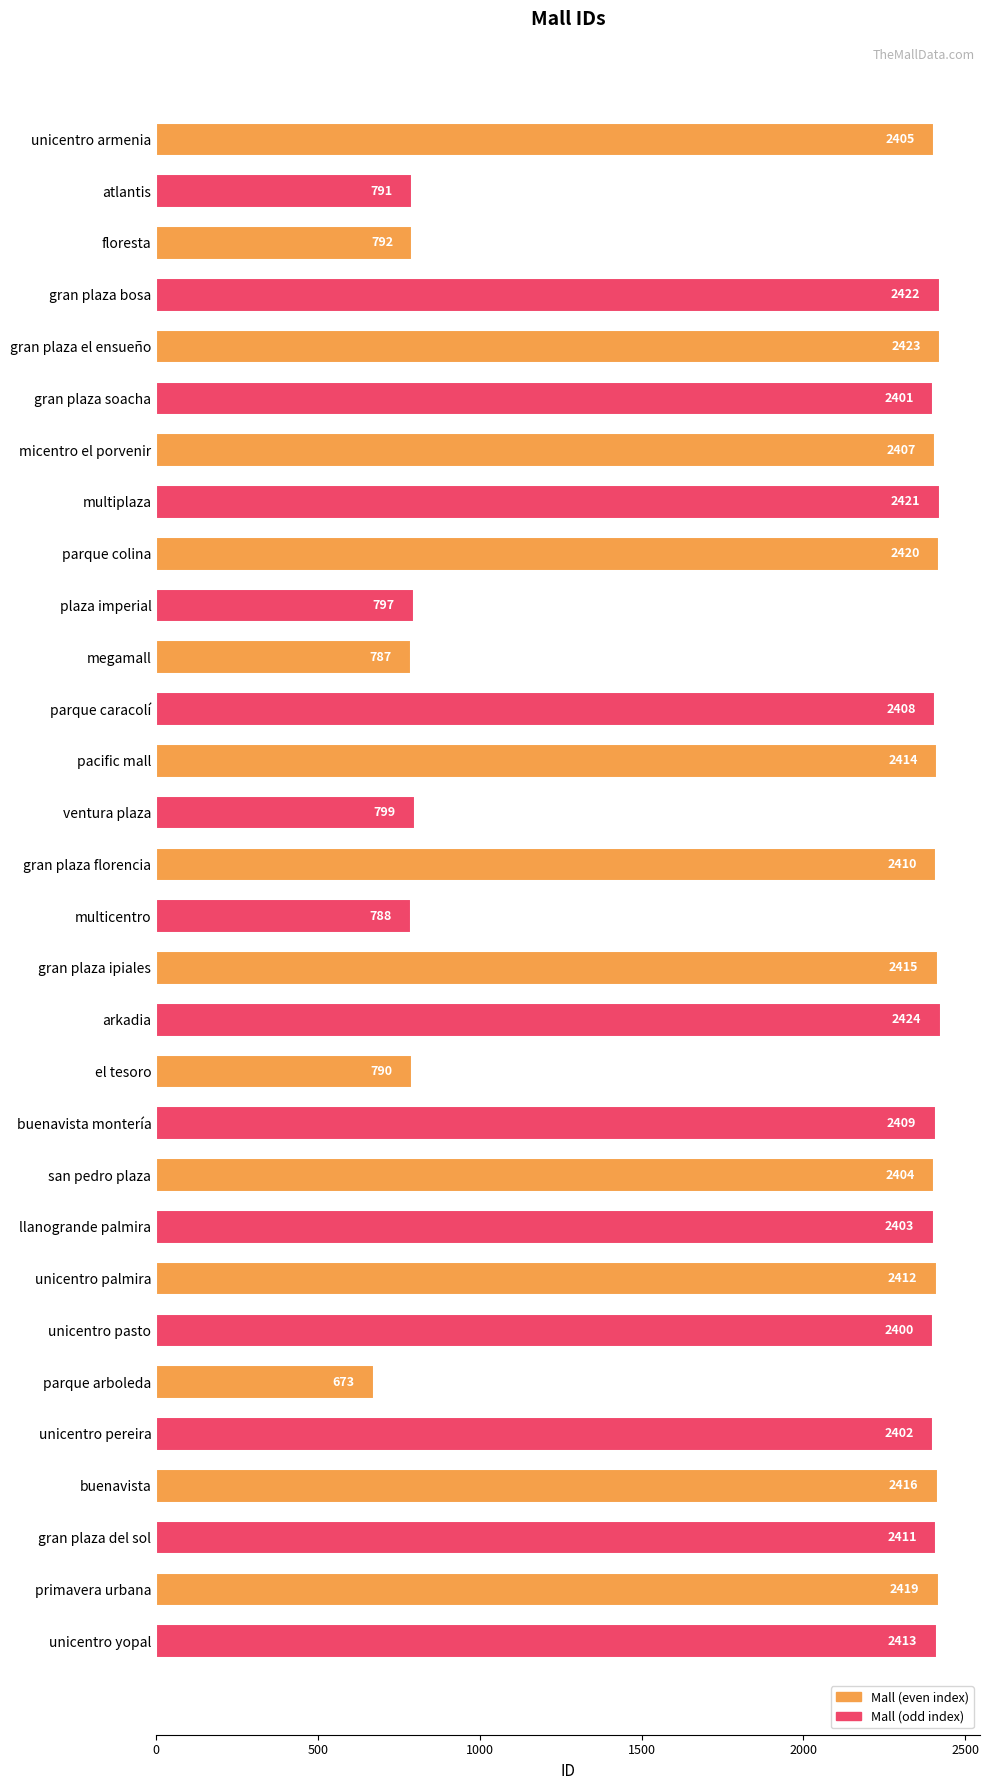

Does the chart contain any negative values?

No